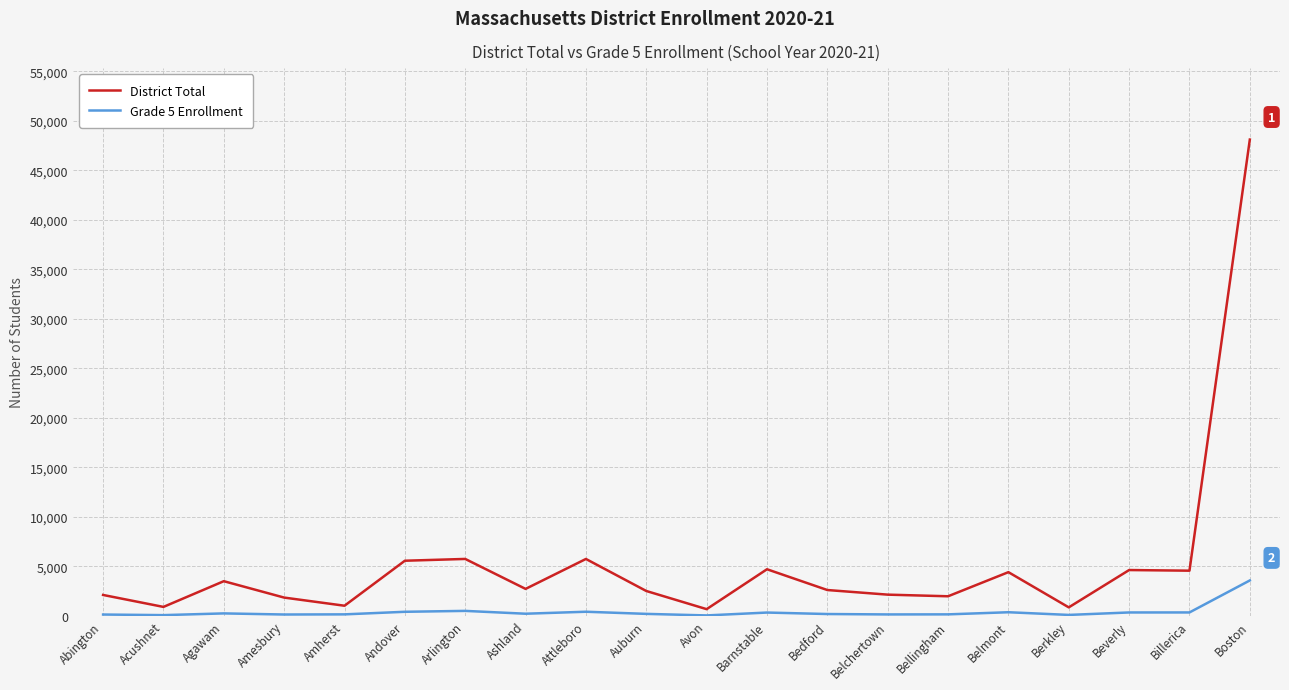

Is it true that Grade 5 Enrollment equals 140 at Abington?

True